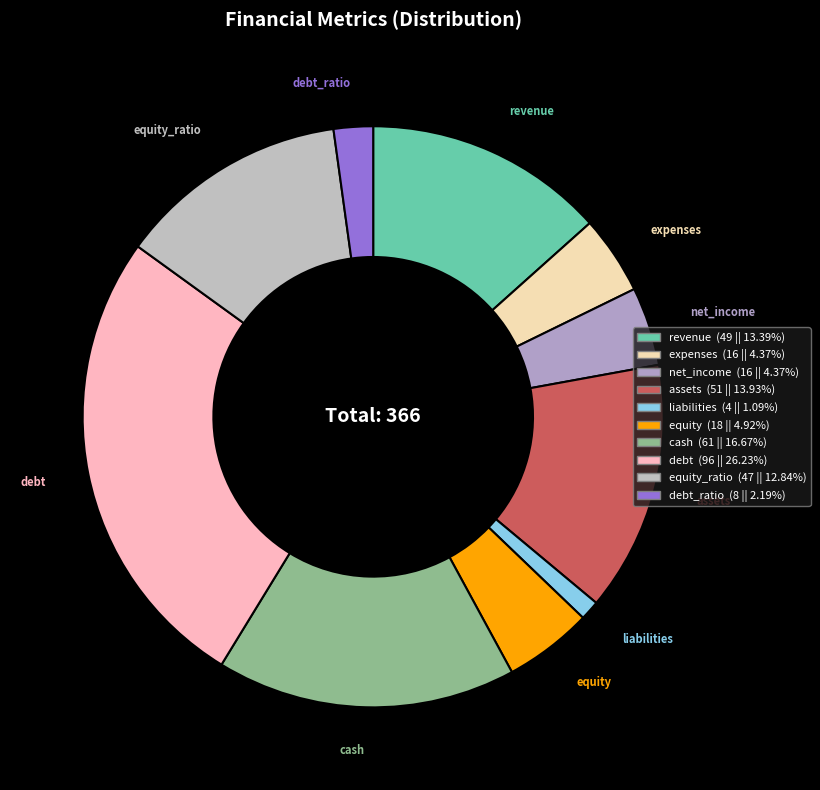

How many segments does this pie chart have?

10